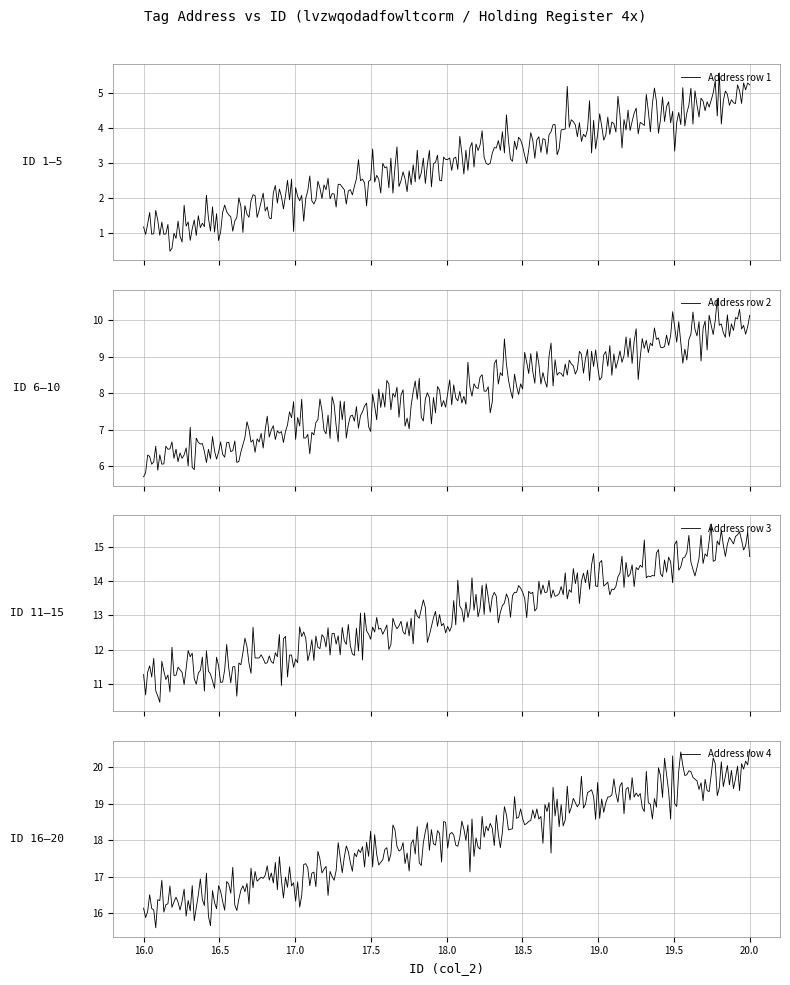

List the labels in order of value, smallest first.

1, 2, 3, 4, 5, 6, 7, 8, 9, 10, 11, 12, 13, 14, 15, 16, 17, 18, 19, 20